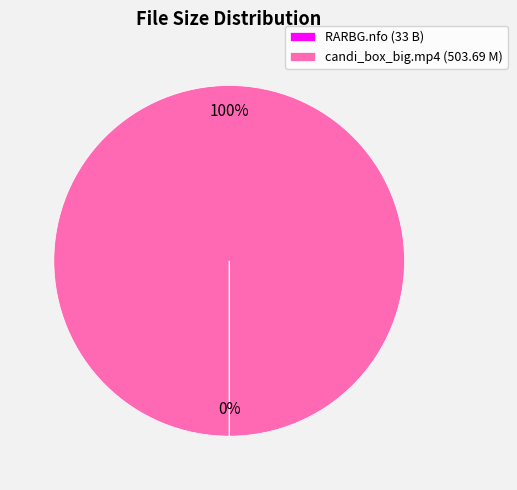

To the nearest percent, what is the difference between the largest and smallest slice percentages?

100%